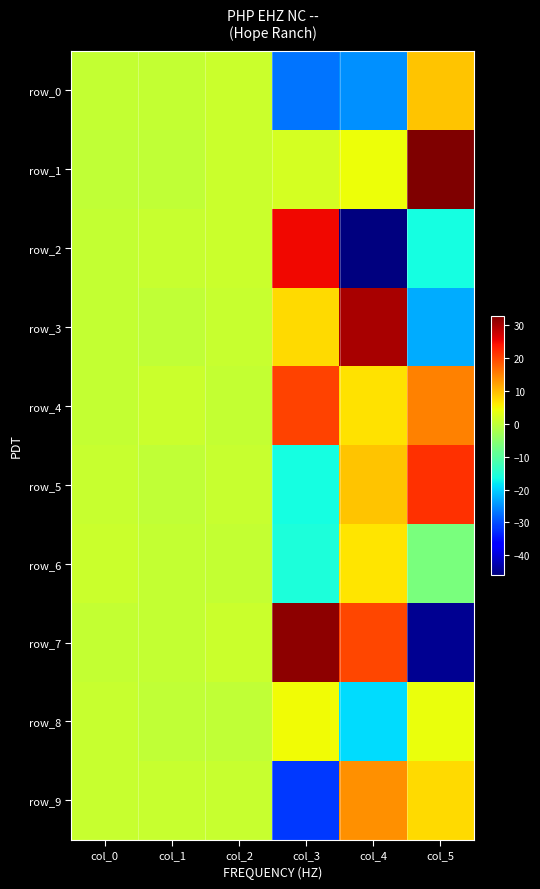

Between col_0 and col_2, which series saw the biggest shift?

row_1